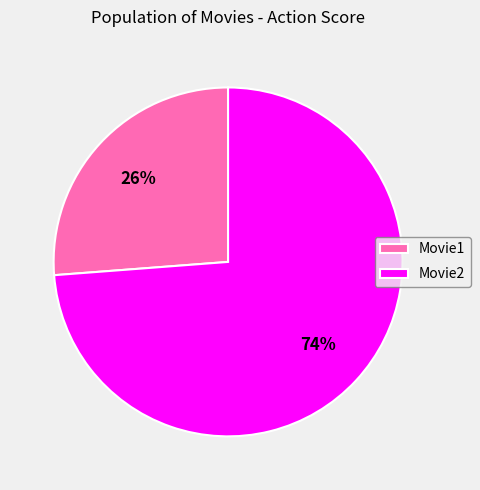

How many slices are in this pie chart?

2